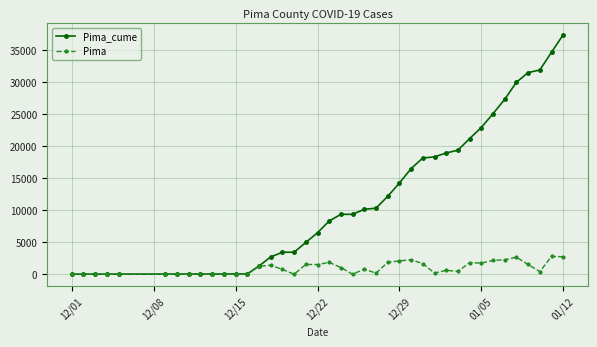

At how many categories does at least one series exceed 5674?

22